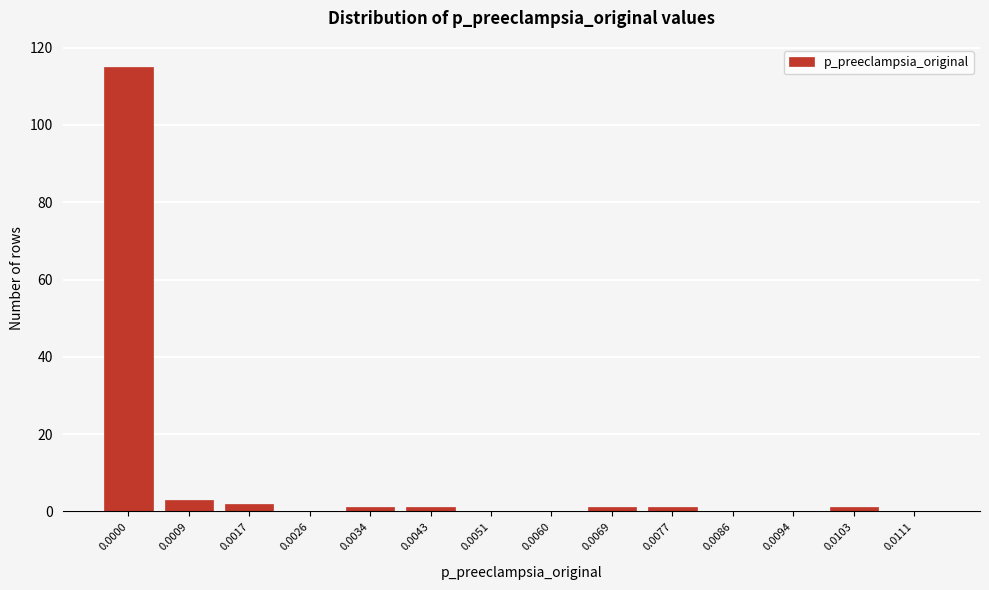

Reading right to left, transcribe all the data shown in this chart.

0.0111=0	0.0103=1	0.0094=0	0.0086=0	0.0077=1	0.0069=1	0.0060=0	0.0051=0	0.0043=1	0.0034=1	0.0026=0	0.0017=2	0.0009=3	0.0000=115